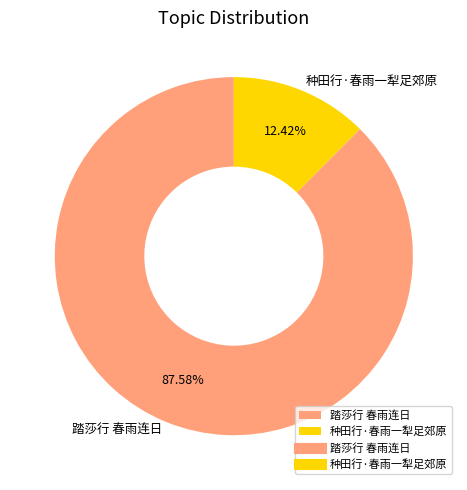

To the nearest percent, what is the average slice percentage?

50%